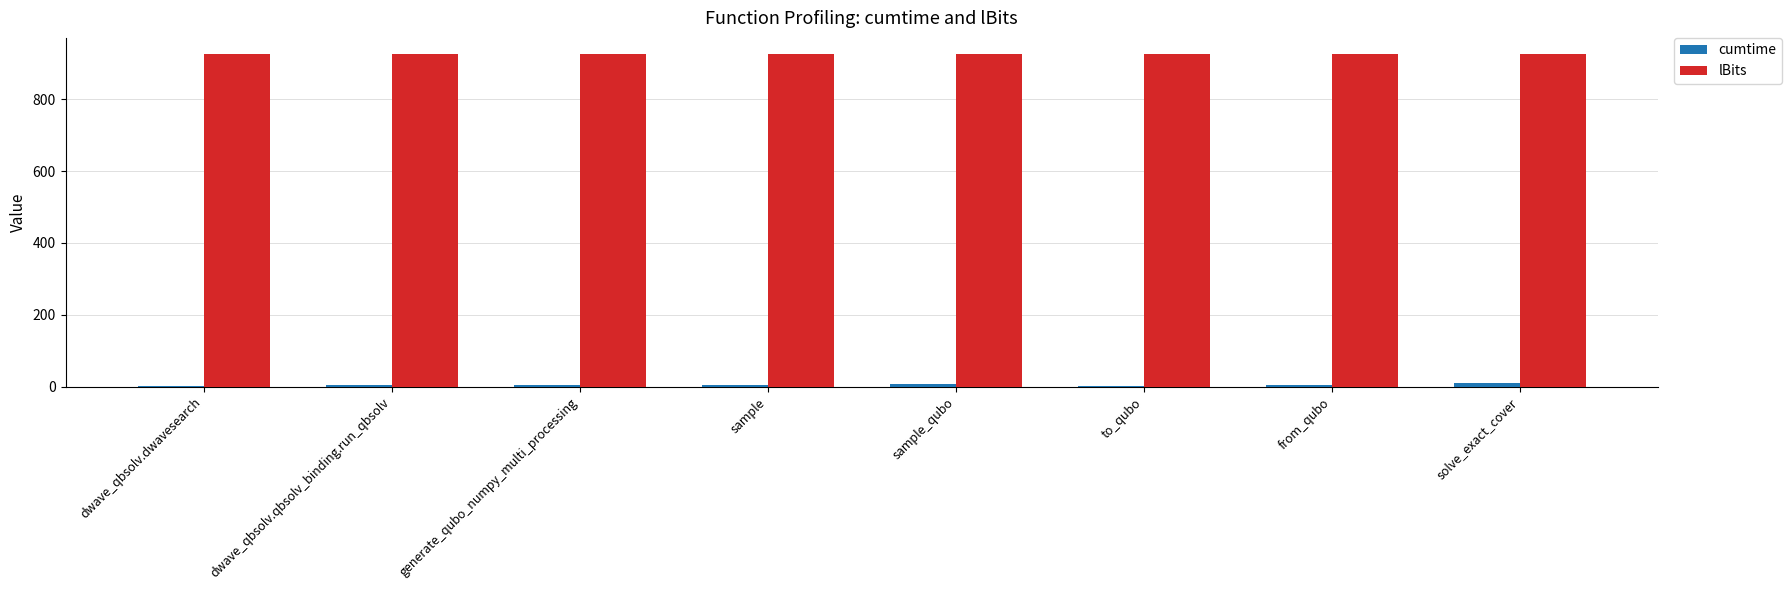

Which series has the largest total across all categories?

lBits